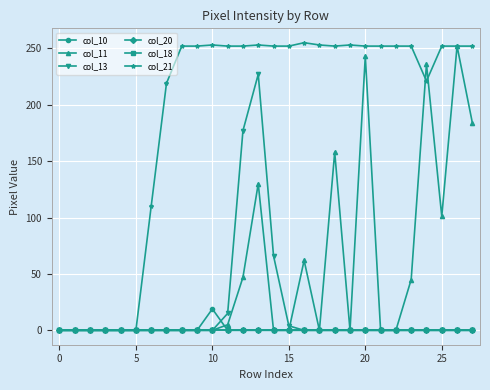

Does the chart have visible grid lines?

Yes